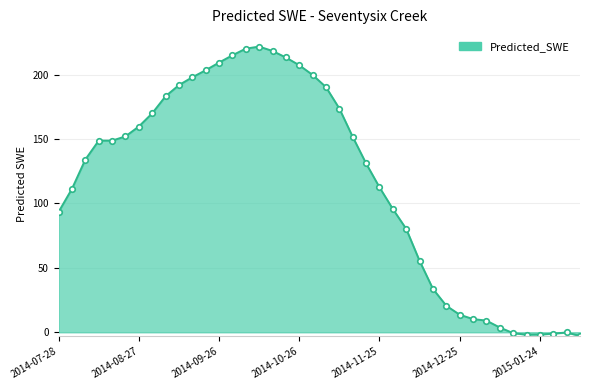

What is the smallest value displayed?

-2.9